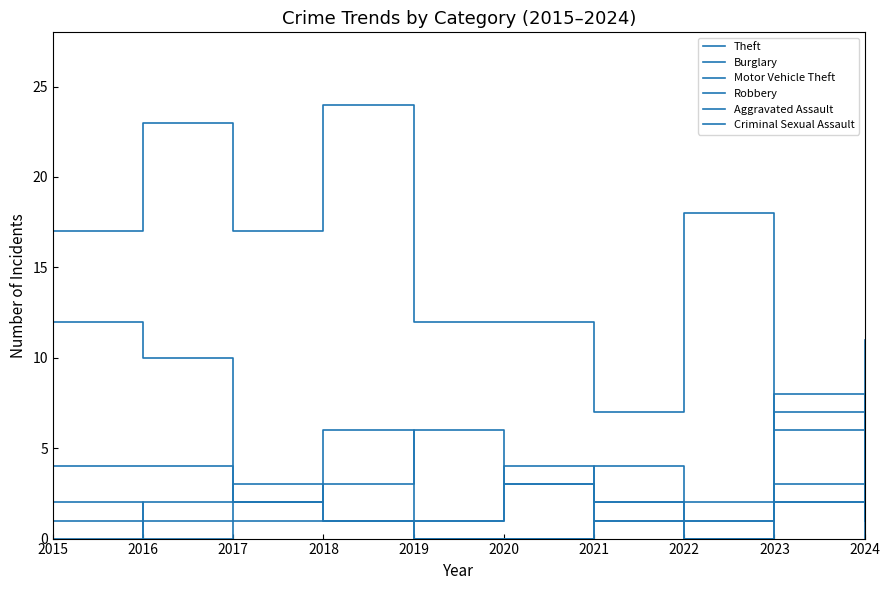

Between which two adjacent categories do Theft and Motor Vehicle Theft first intersect?

2022 and 2023